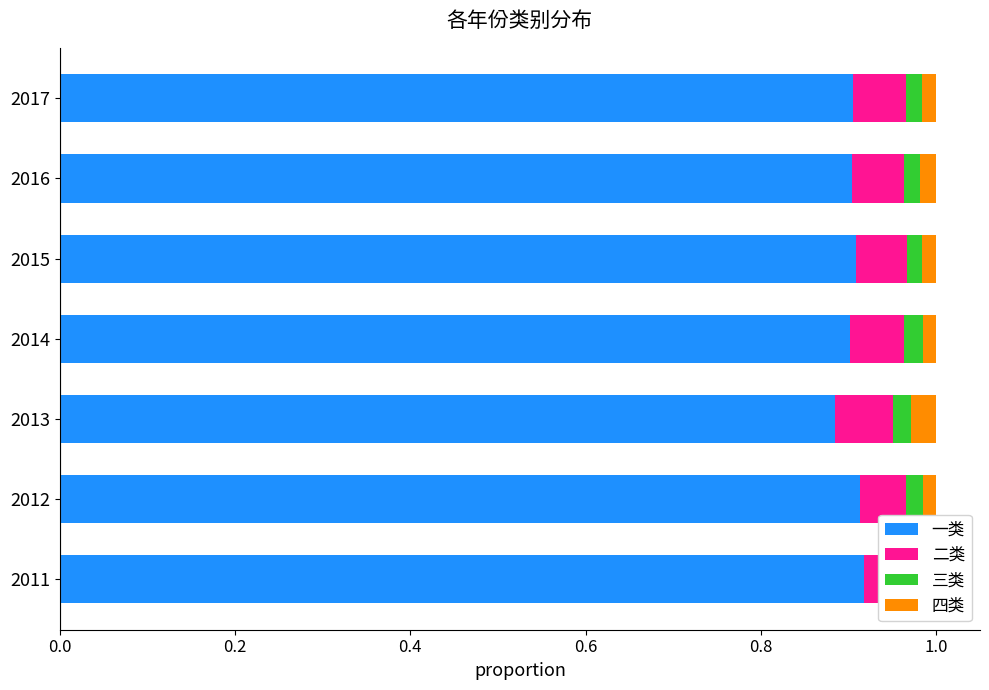

Rank the series by their maximum value, from lowest to highest.

三类, 四类, 二类, 一类